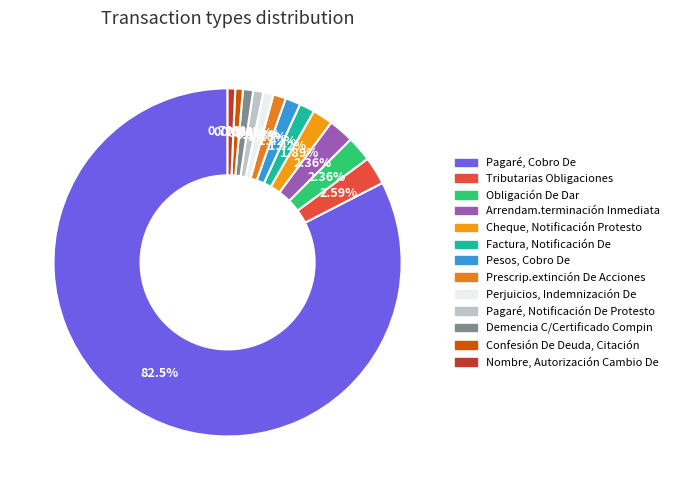

What is the smallest slice in the pie chart?

Confesión De Deuda, Citación